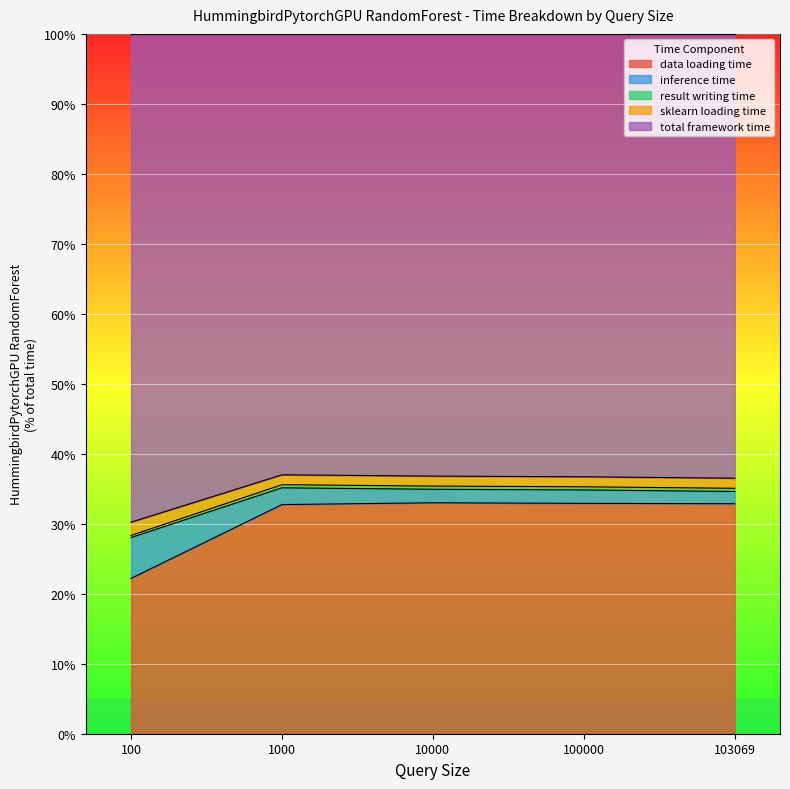

What is the lowest value of the data loading time series?

22.2